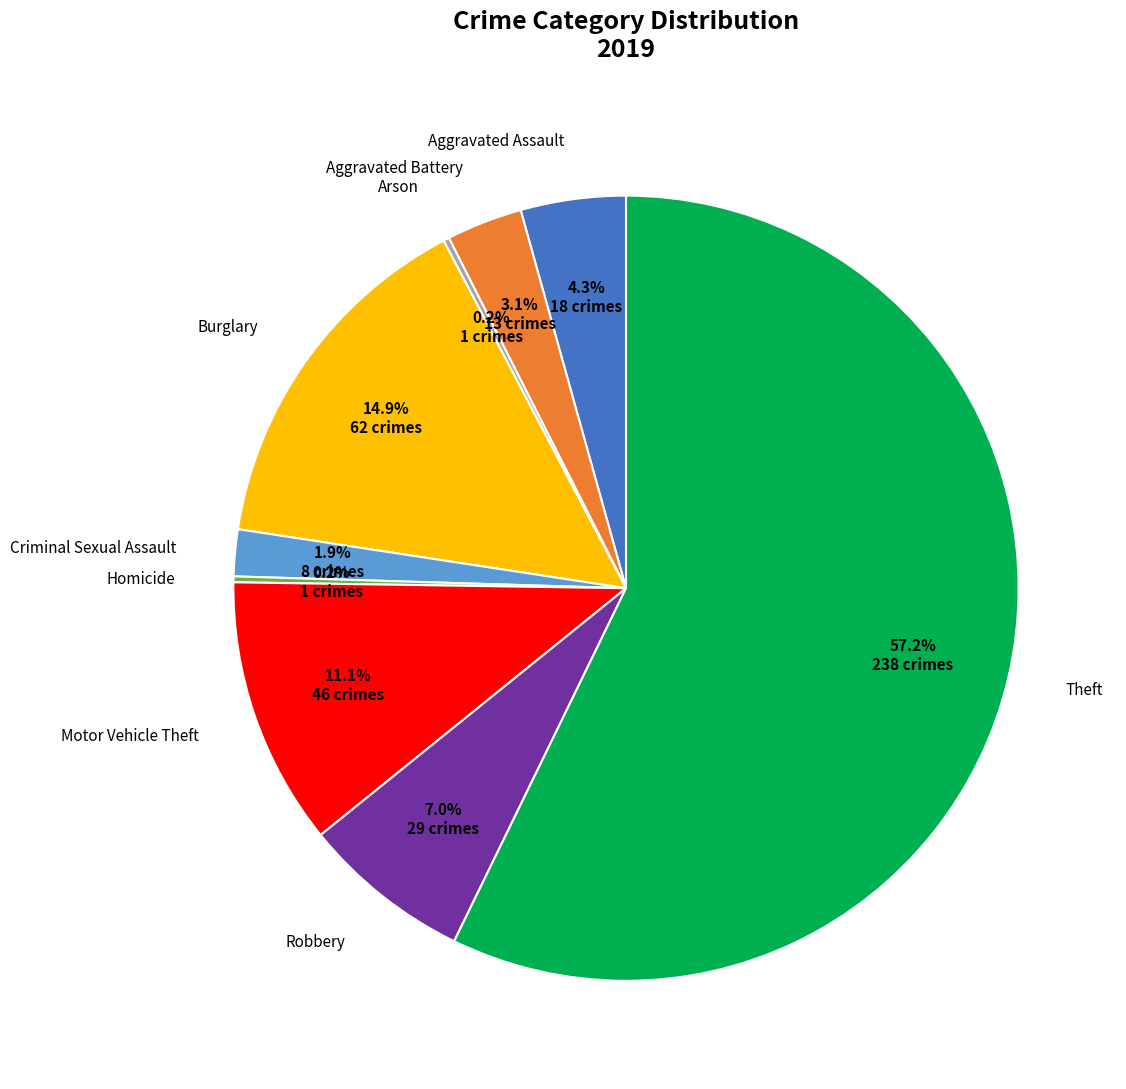

True or false: Theft accounts for 57% of the total.

True